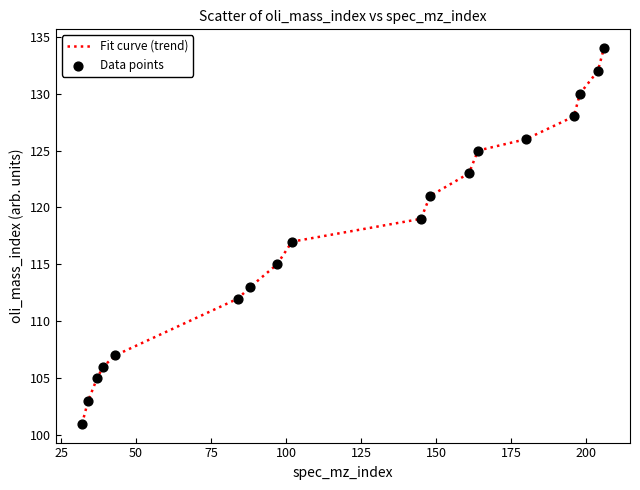

What is the maximum value shown in the chart?

134